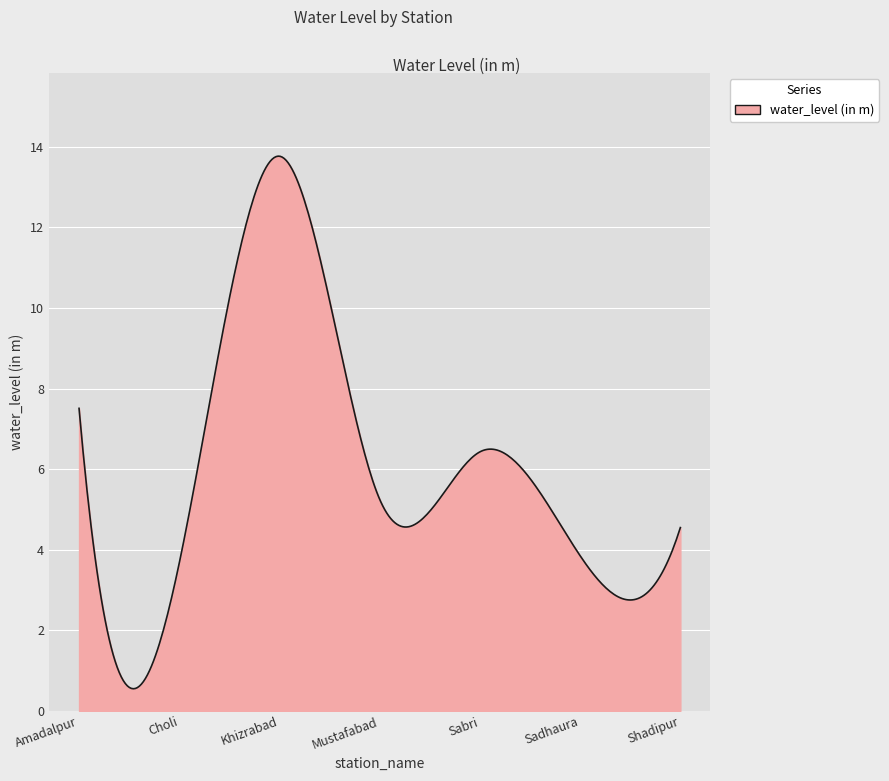

What is the minimum value shown in the chart?

0.5